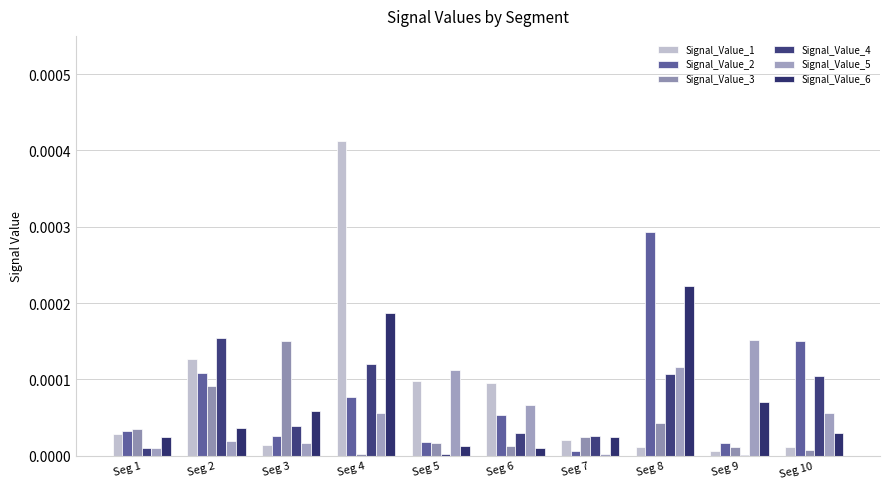

Count the number of data series in this chart.

6